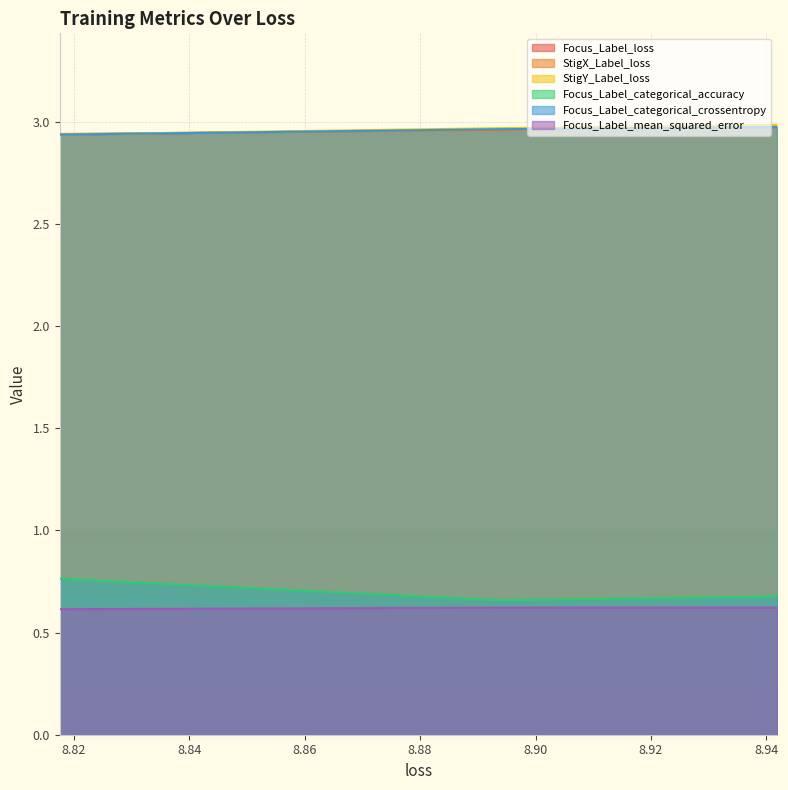

What is the minimum value for Focus_Label_categorical_crossentropy?

2.9